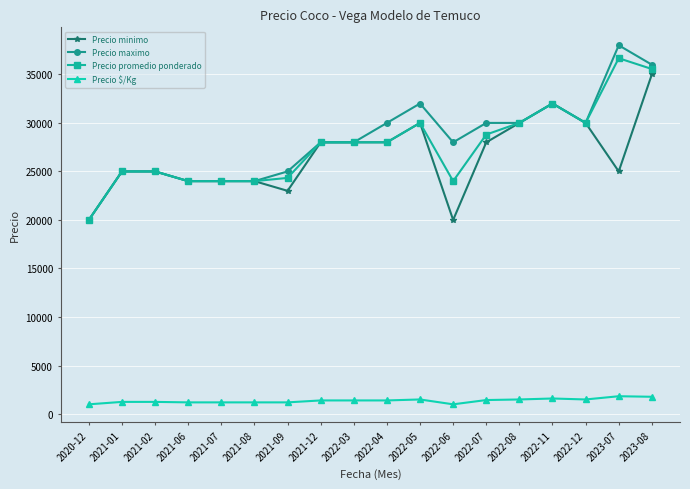

What is the difference between the highest and lowest values at 2022-08?

28500